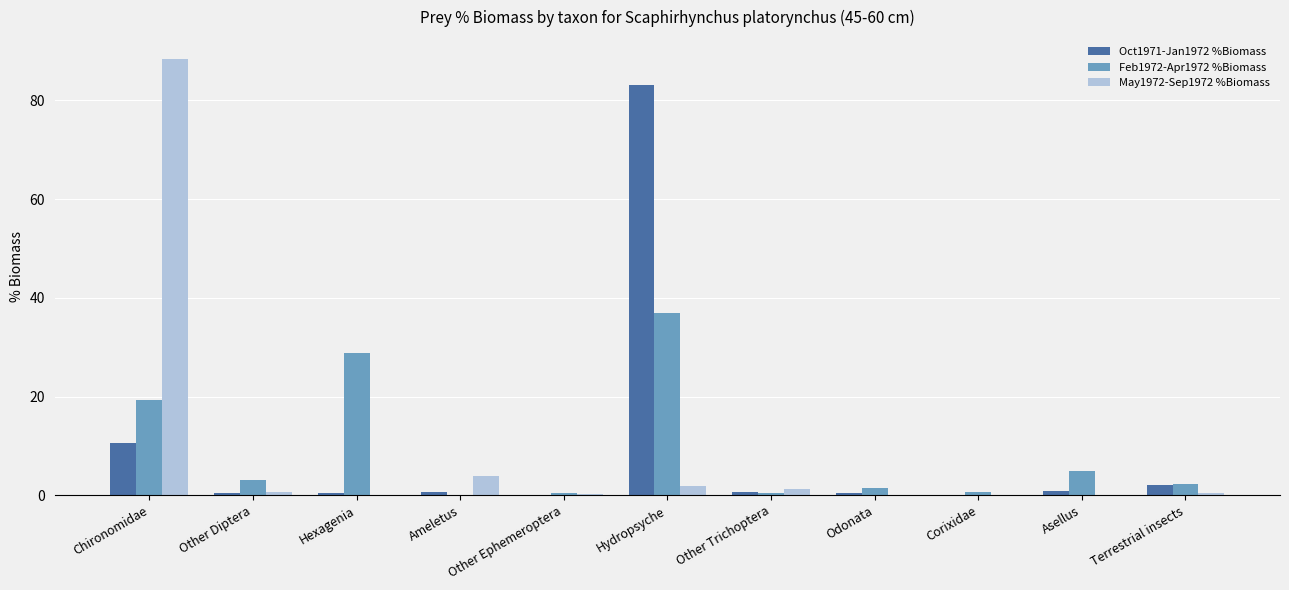

Is the value of Feb1972-Apr1972 %Biomass at Other Diptera greater than the value of Oct1971-Jan1972 %Biomass at Terrestrial insects?

Yes